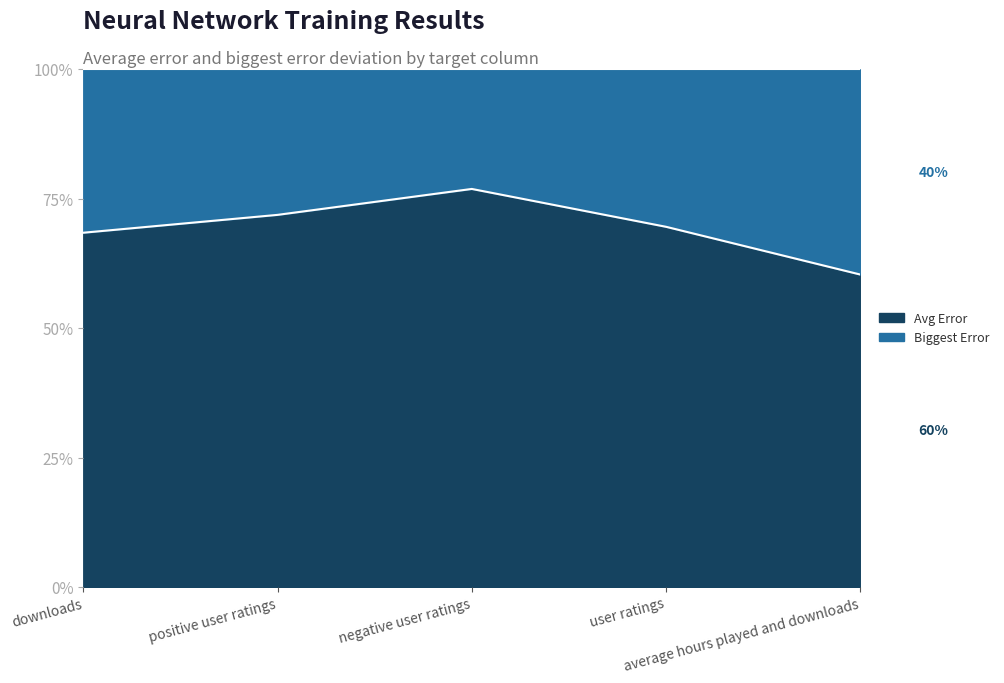

What is the greatest value displayed?

76.9